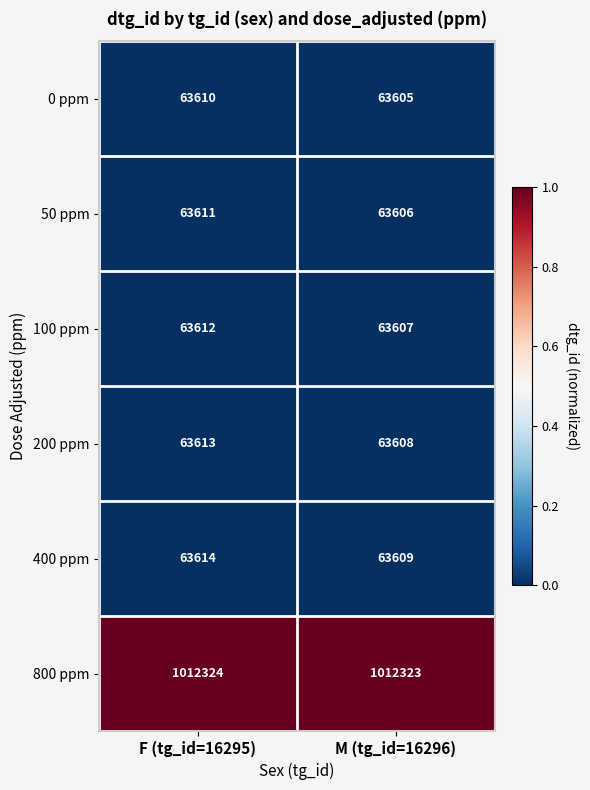

Reading right to left, transcribe all the data shown in this chart.

0 ppm: 63605	63610
50 ppm: 63606	63611
100 ppm: 63607	63612
200 ppm: 63608	63613
400 ppm: 63609	63614
800 ppm: 1012323	1012324